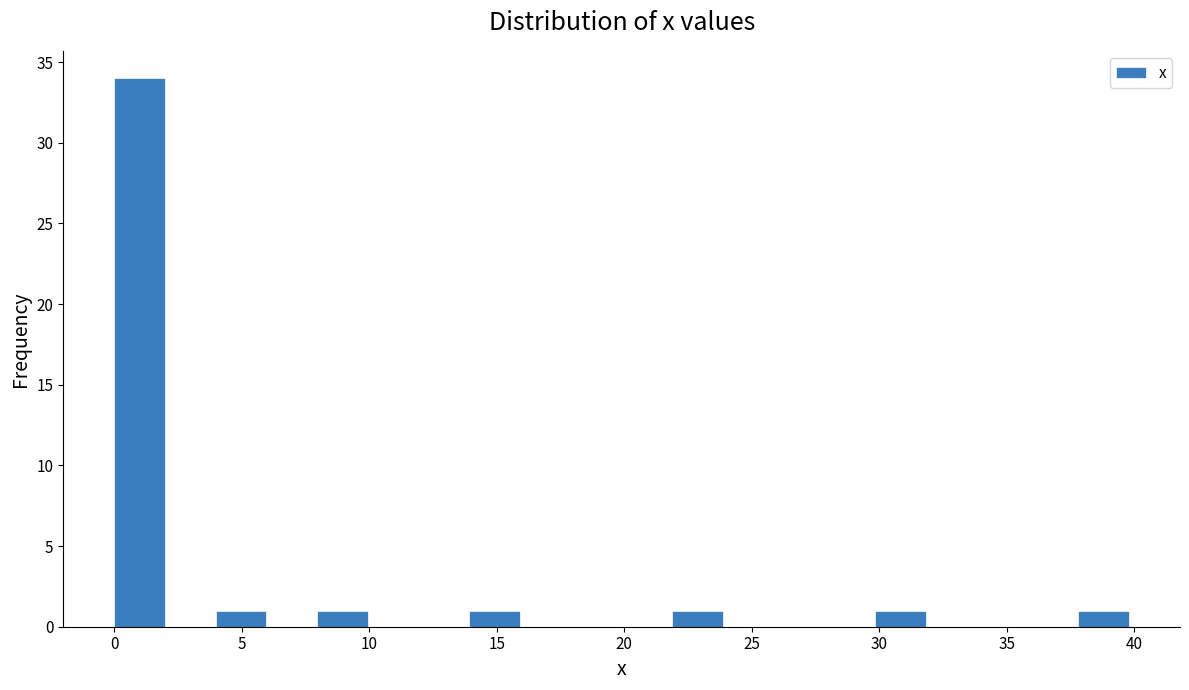

Around what value on the x-axis is the tallest bar? Give the approximate position of its centre, as read against the axis.

1.0